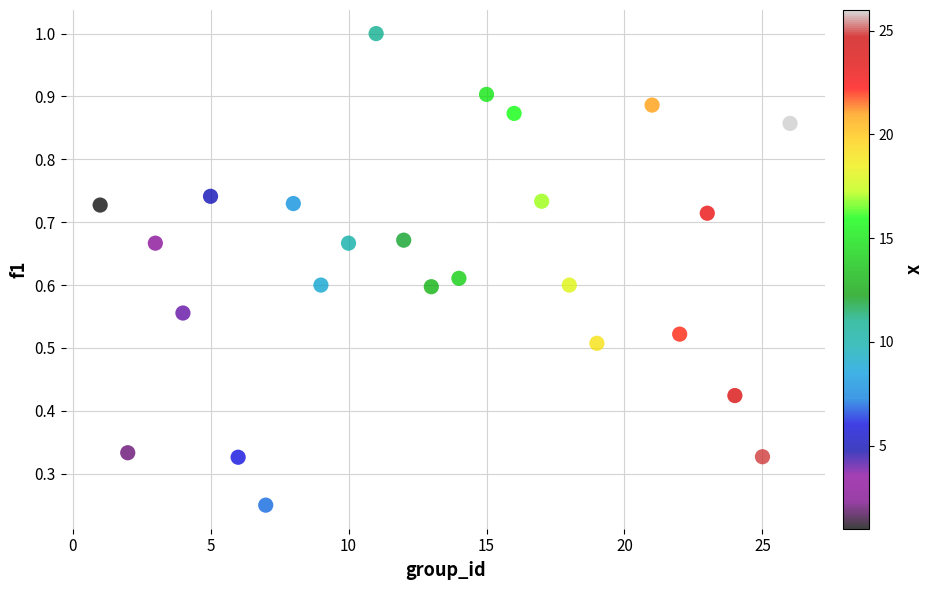

What is the range of X values (max minus min)?

25.0